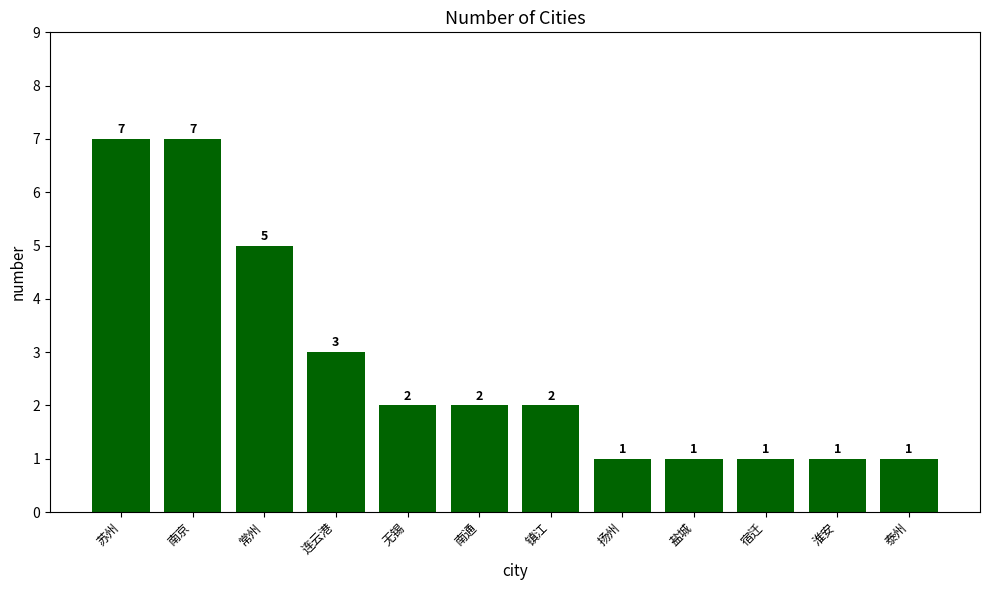

The value at 常州 is 2. True or false?

False